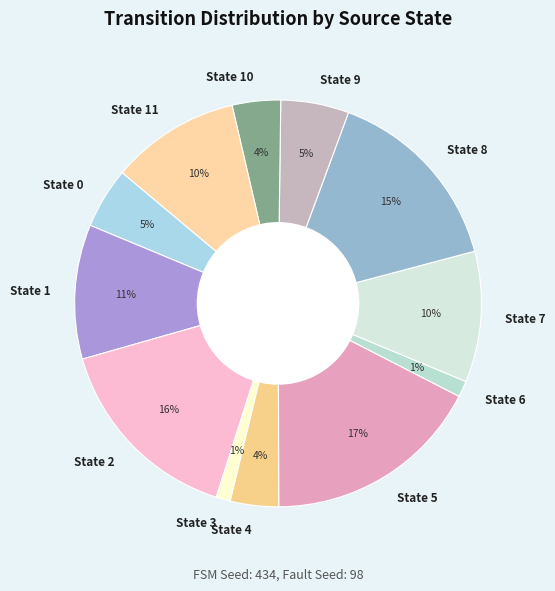

Between State 2 and State 0, which is larger?

State 2